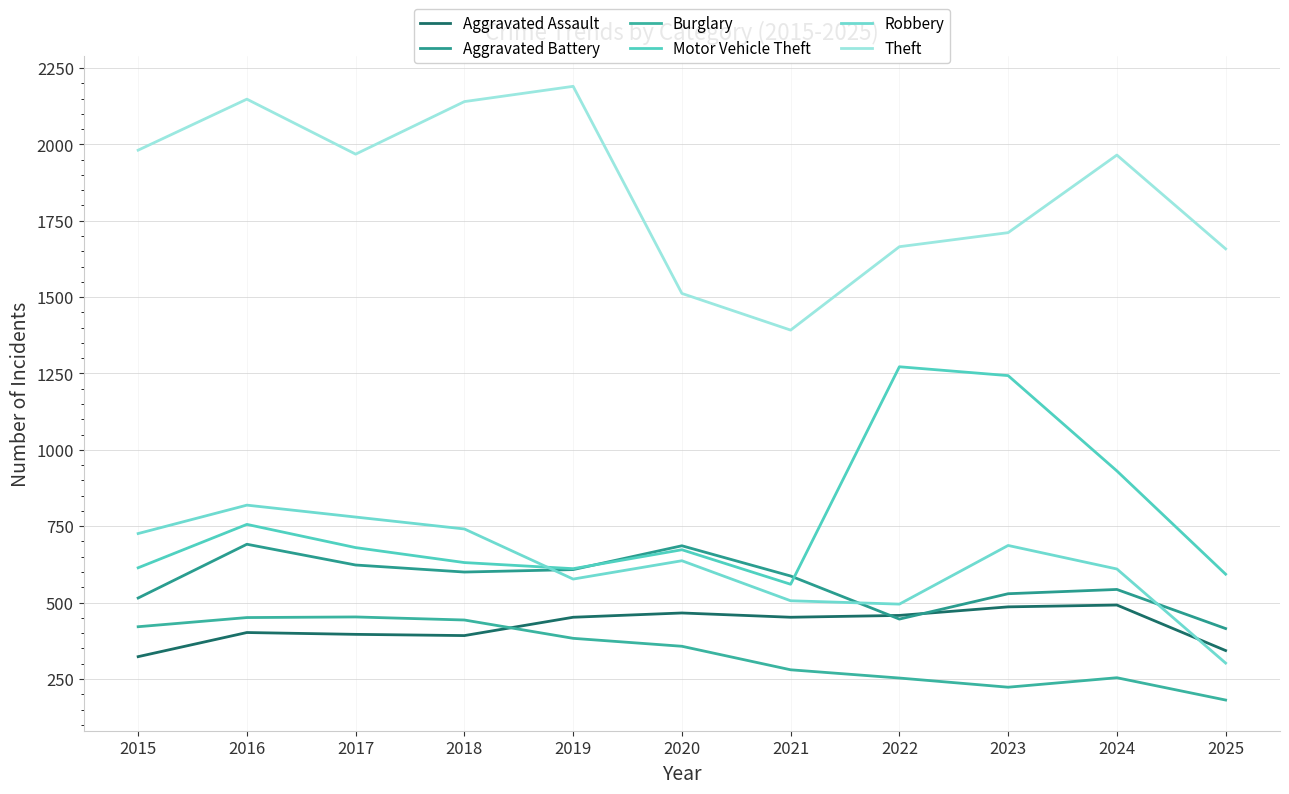

Is this an area chart (filled region under the line)?

No